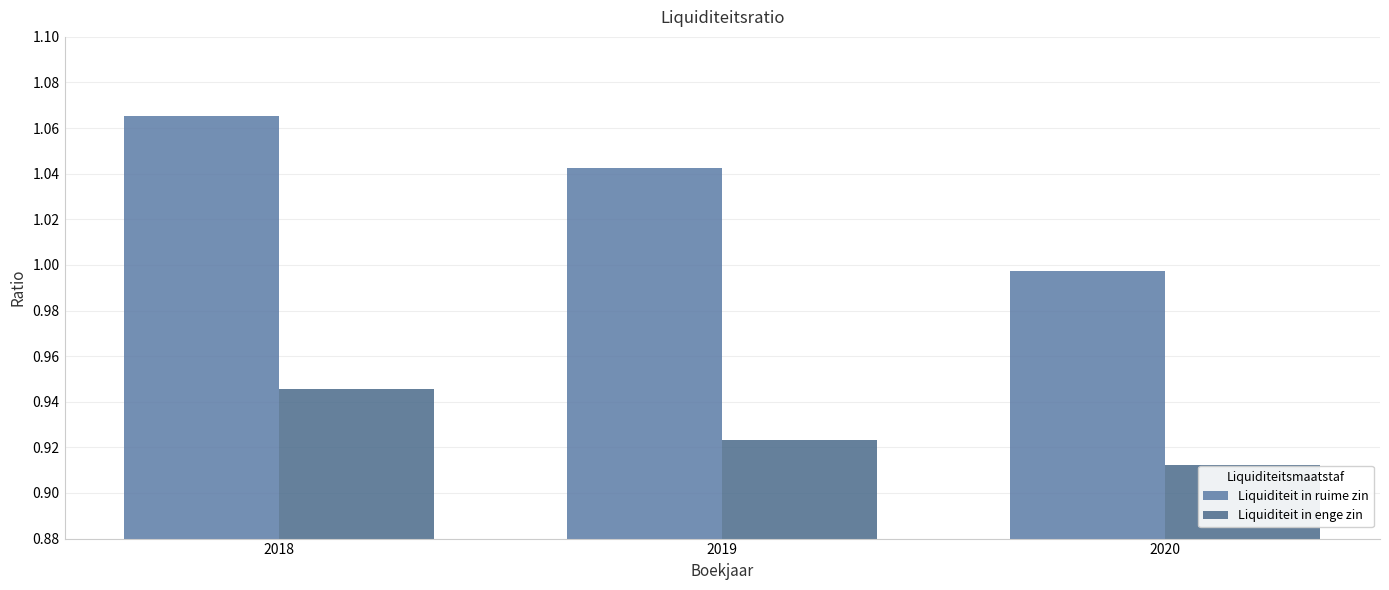

How many bars are there in each group?

2